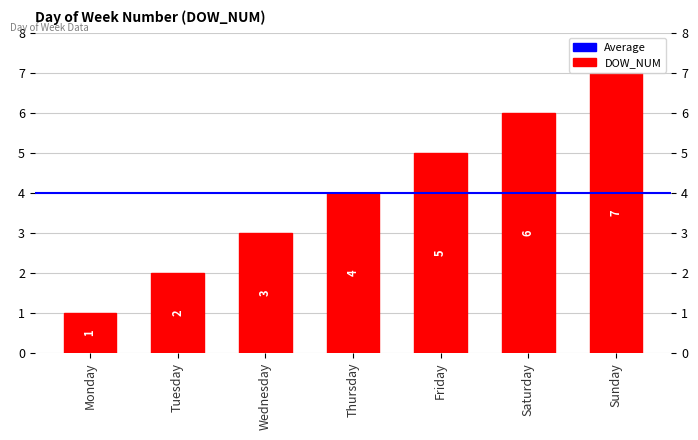

Approximately how many times larger is the value at Monday compared to Friday?

0.2